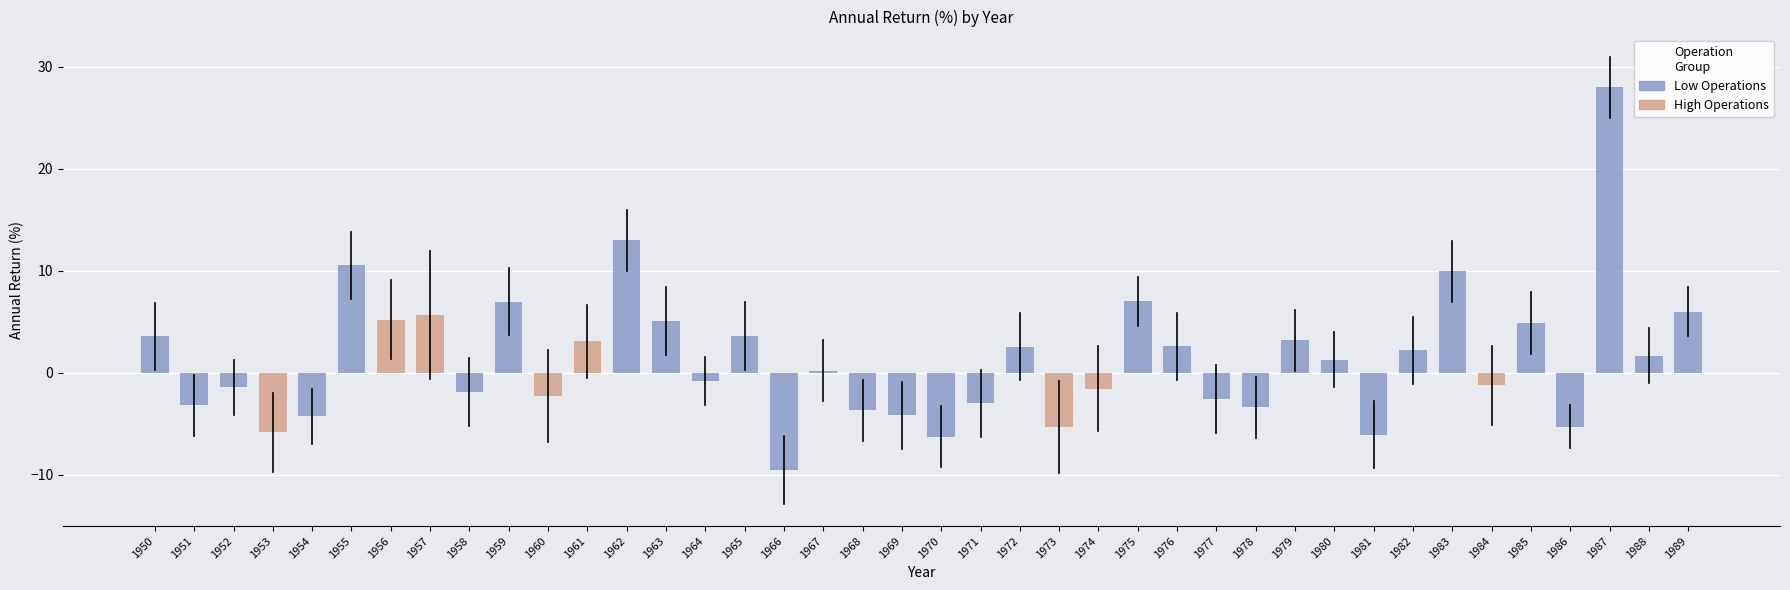

What is the difference between the maximum and minimum values?

37.6